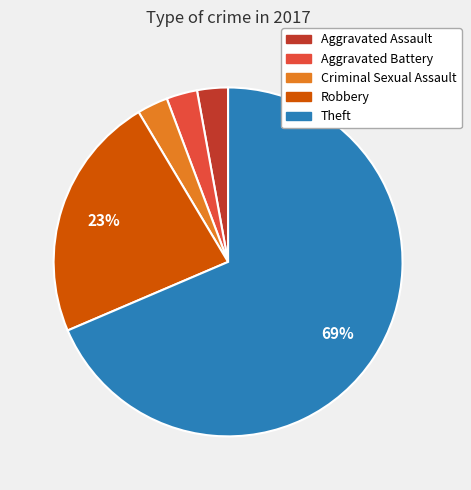

What is the ratio of the value at Aggravated Battery to the value at Aggravated Assault?

1.0